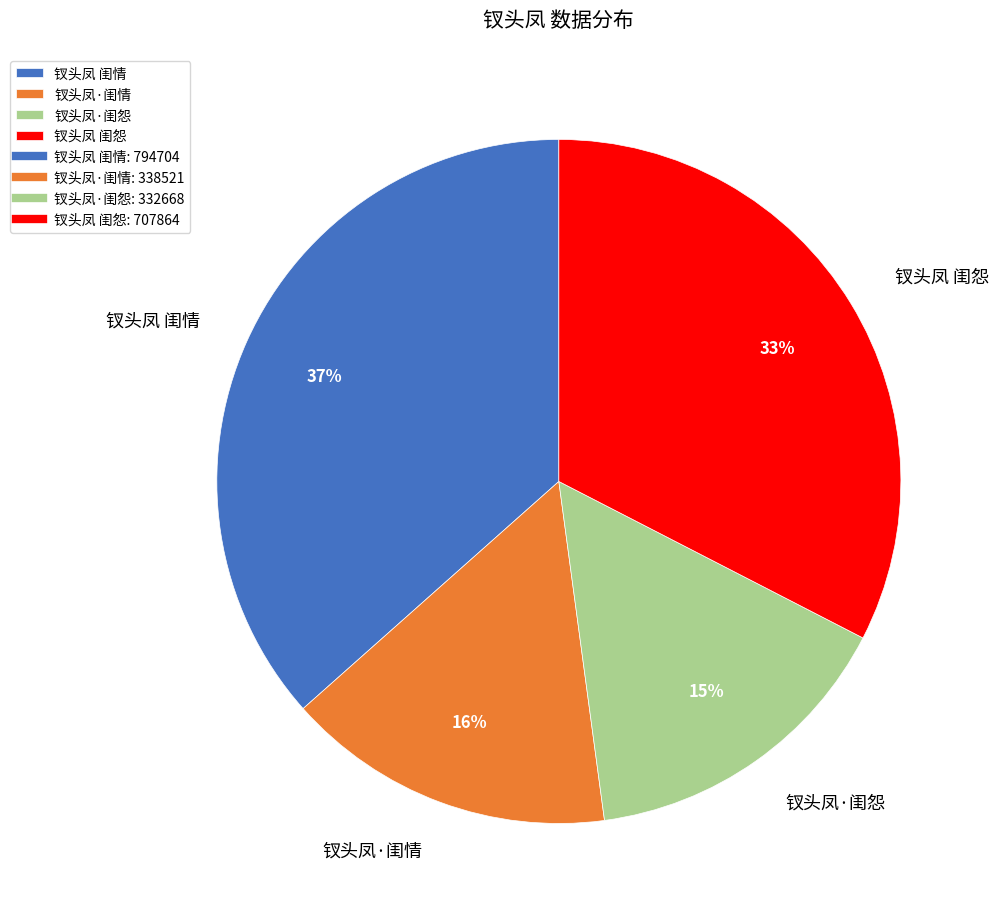

Is 钗头凤 闺怨 the majority of the pie?

No